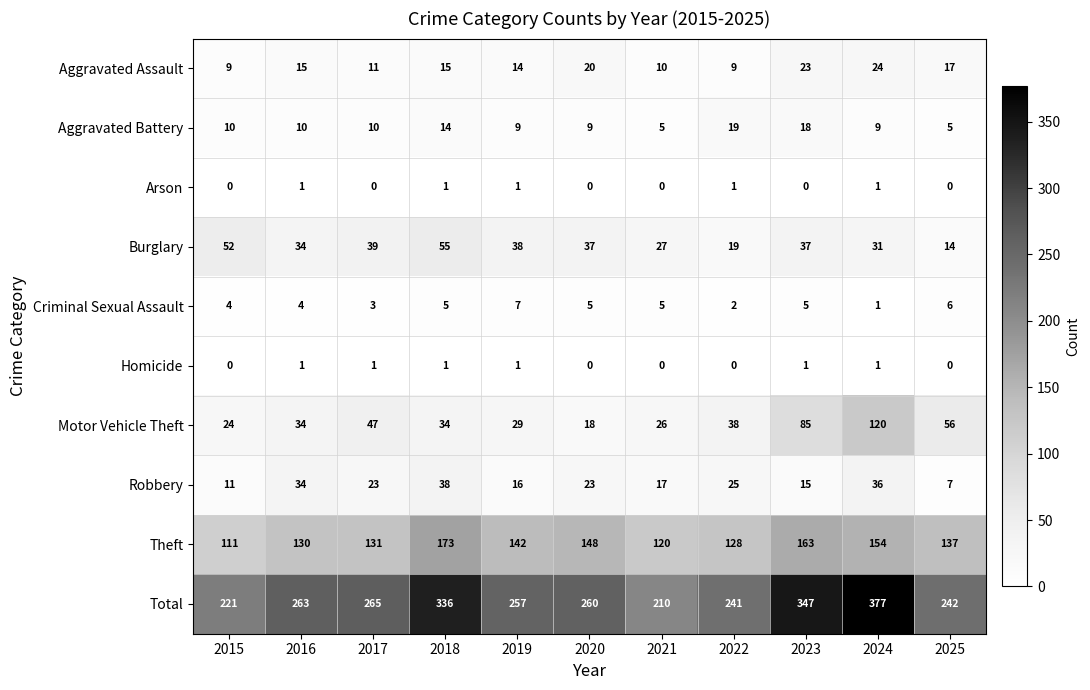

What is the average value of the Motor Vehicle Theft series?

46